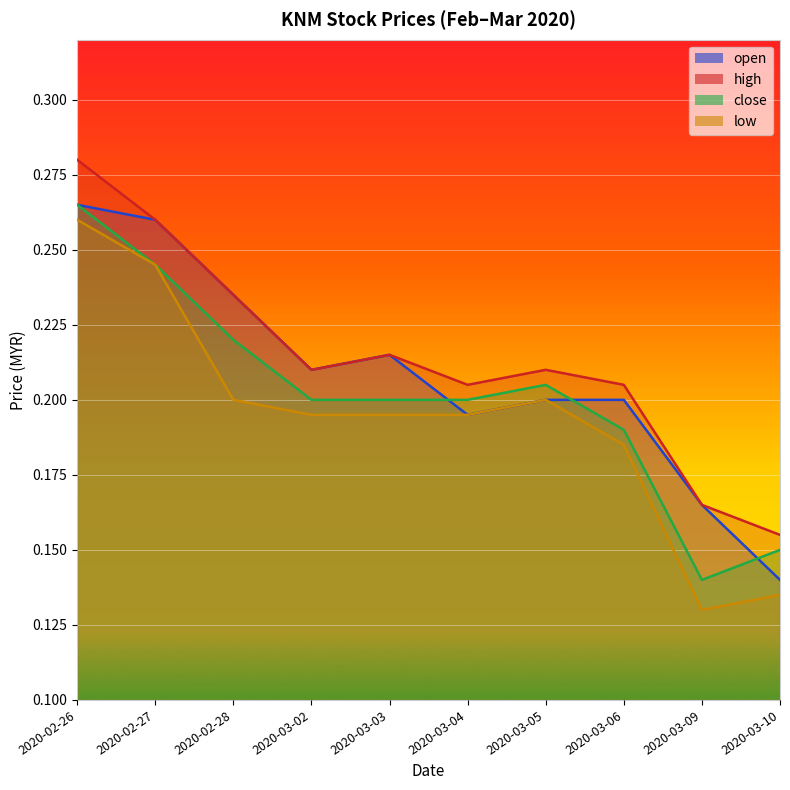

Rank the series by their average value, from highest to lowest.

high, open, close, low